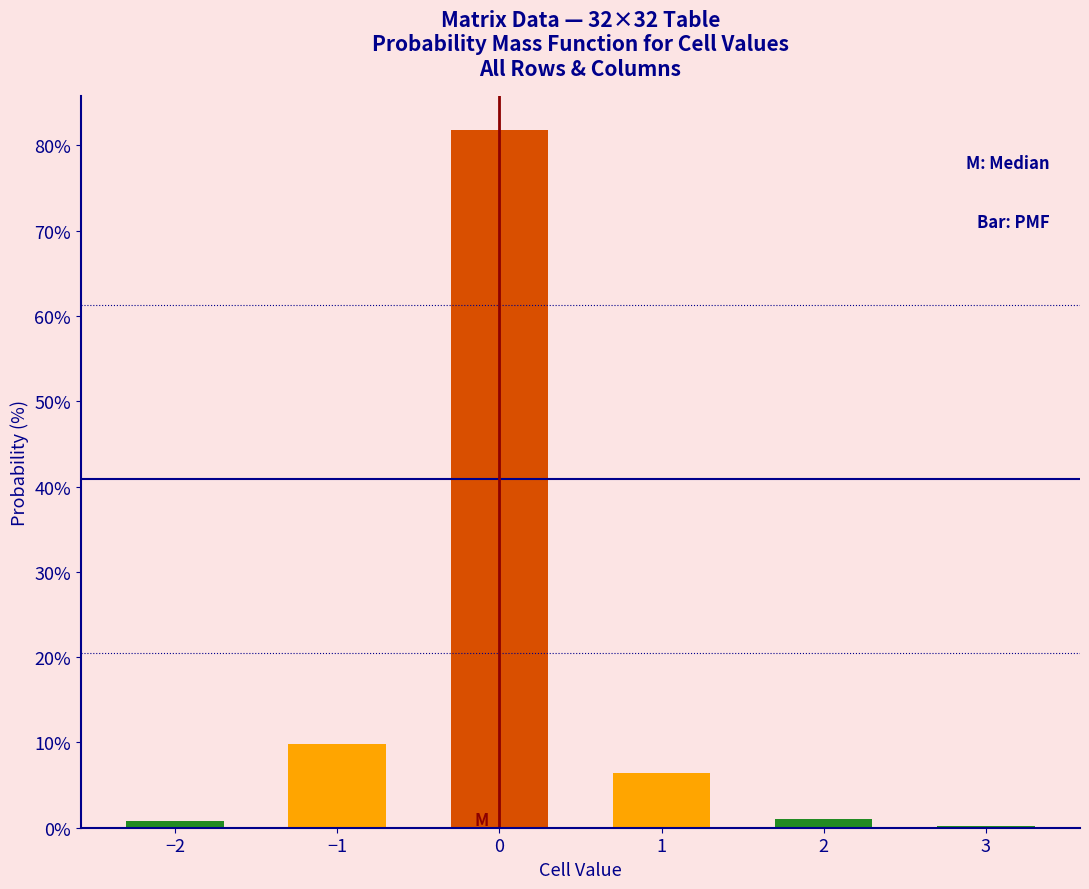

What is the greatest value displayed?

81.7